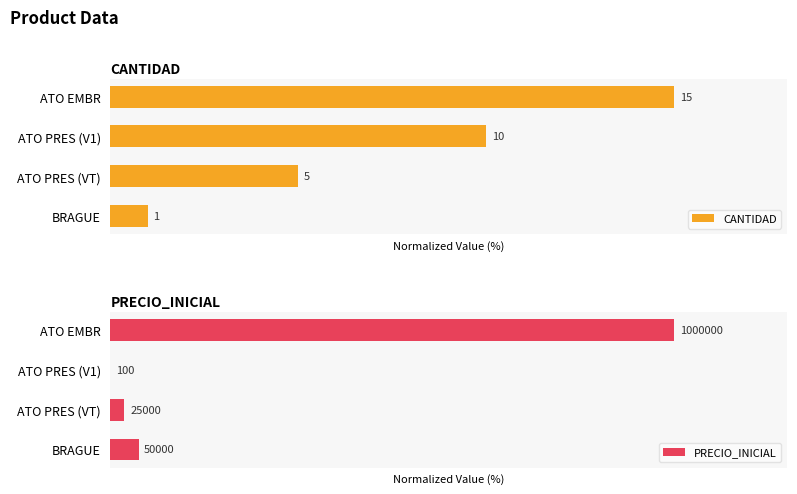

Is it true that CANTIDAD equals 33.3 at ATO PRES (VT)?

True